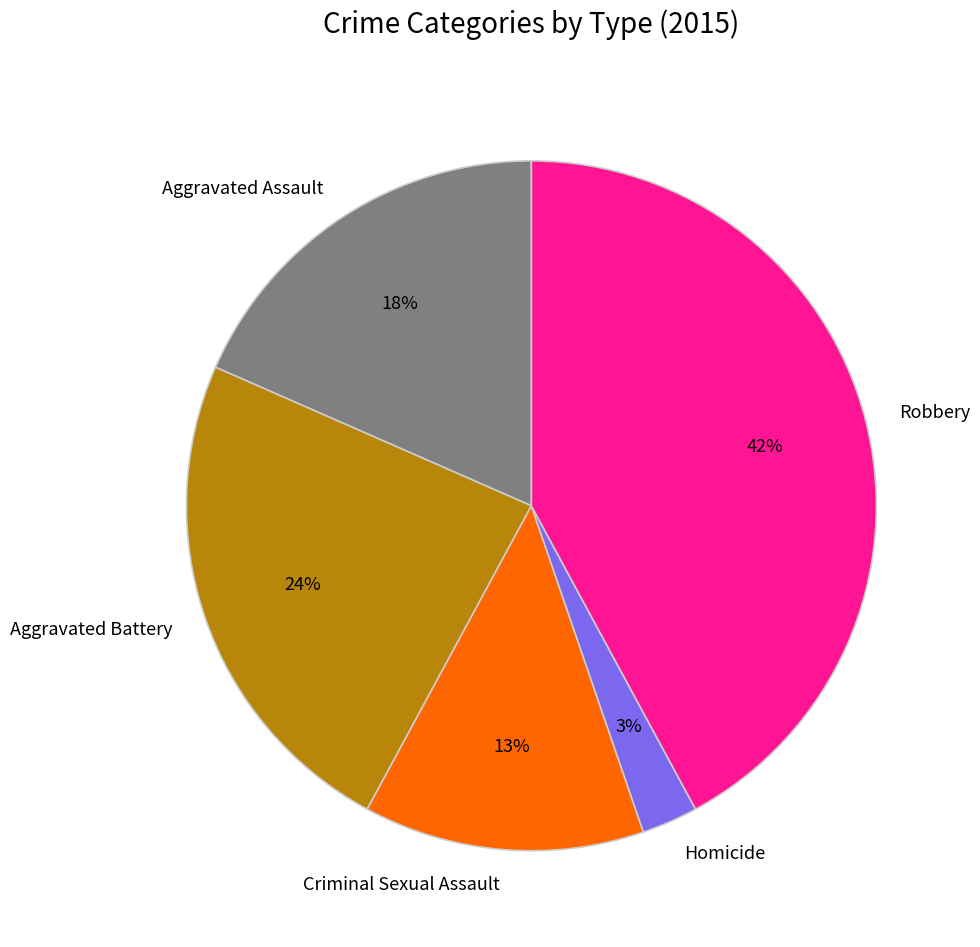

Does Criminal Sexual Assault represent more than half of the total?

No